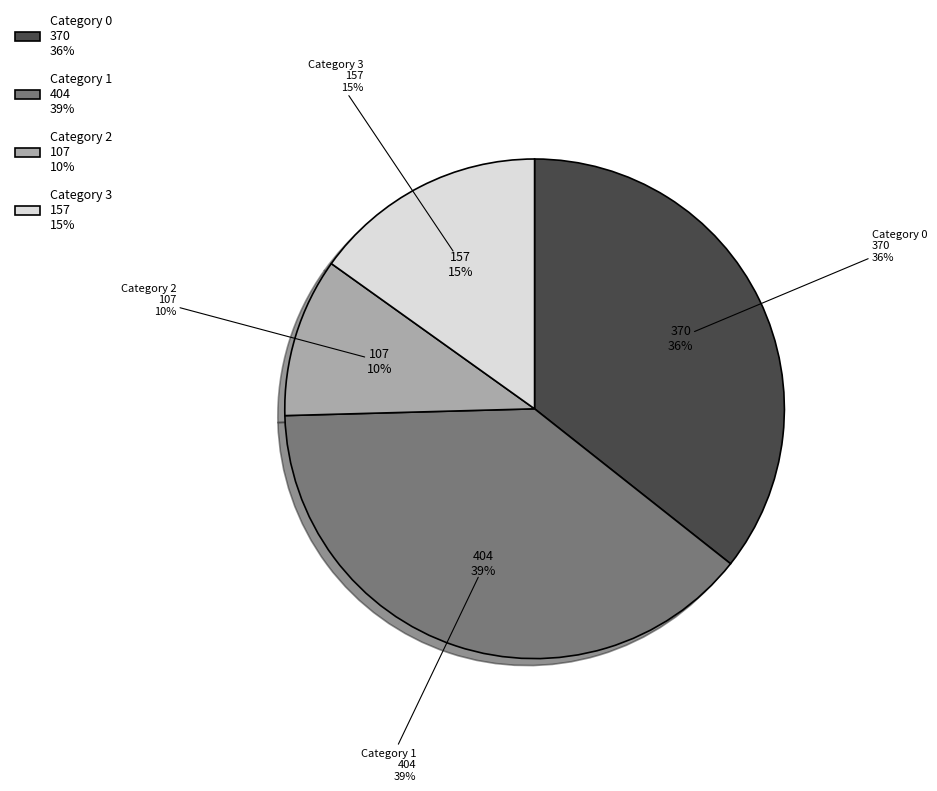

Does any single category account for the majority?

No